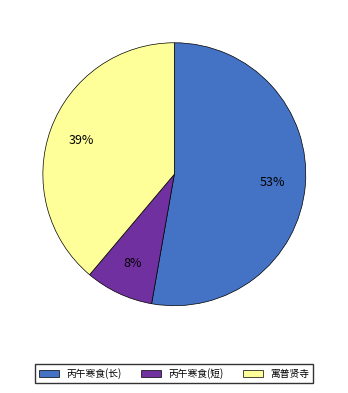

Is there any slice that represents more than half of the pie?

Yes